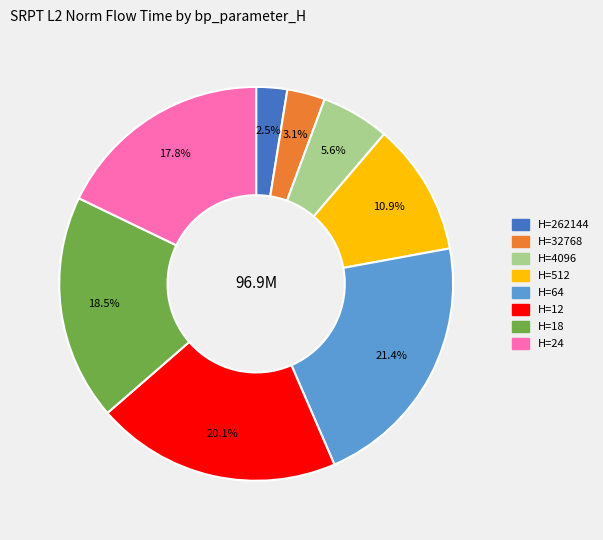

What percentage do H=12 and H=512 together represent?

31.0%